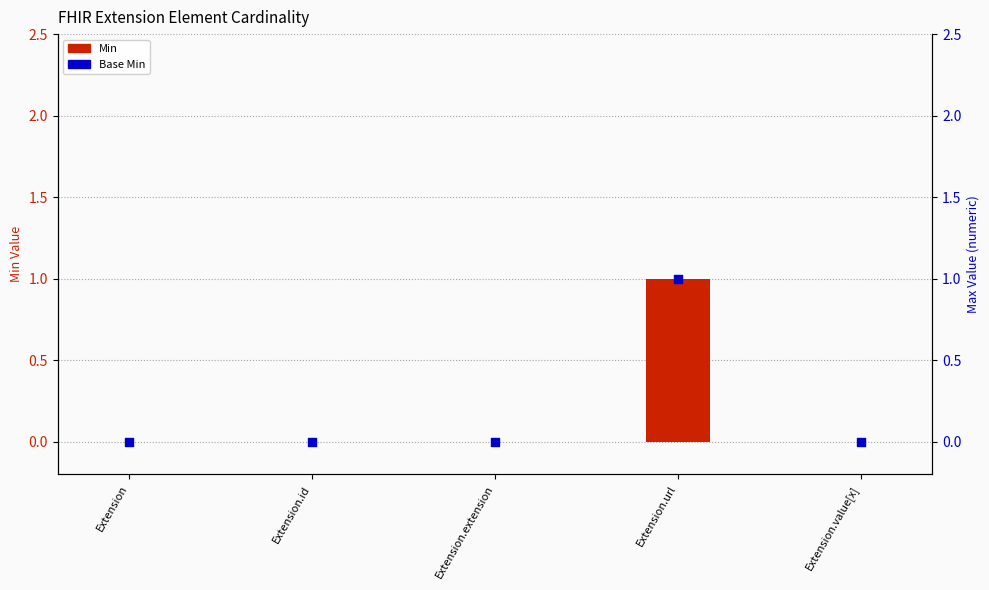

Which series has the widest spread of Y values?

Min